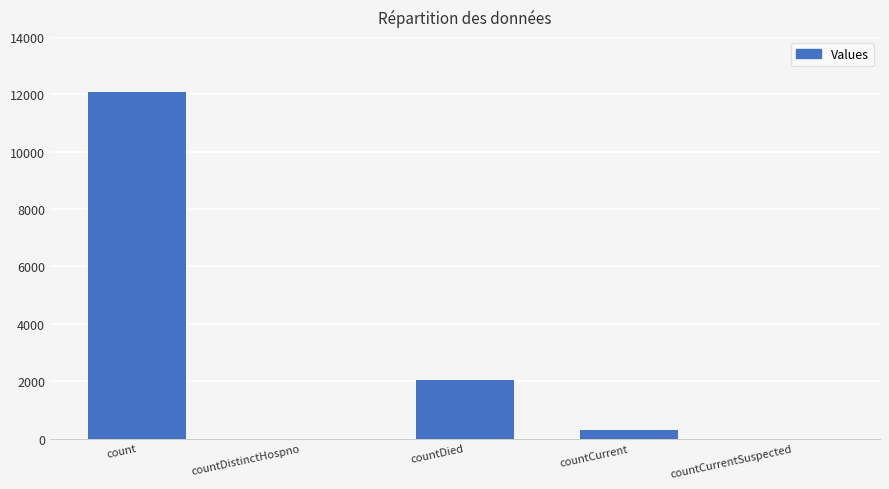

Reading left to right, what are all the values shown in this chart?

count=12096	countDistinctHospno=0	countDied=2039	countCurrent=299	countCurrentSuspected=0